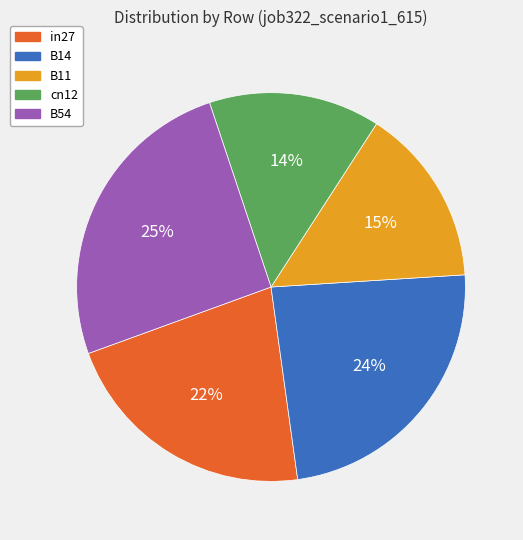

Do B54 and B11 together represent more than half of the pie?

No